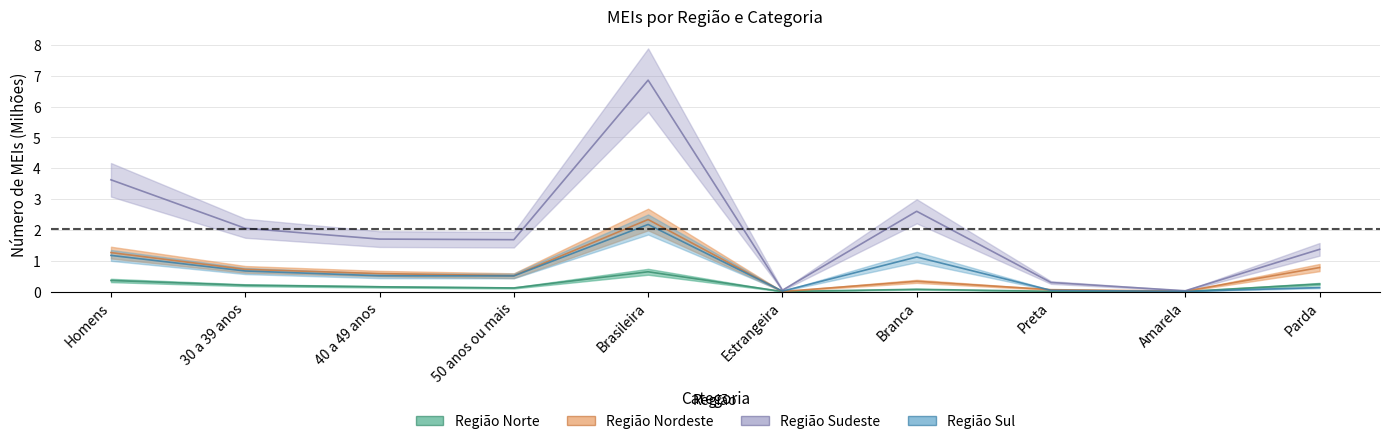

Reading left to right, list all the values displayed in this chart.

Região Norte: Homens=0.4	30 a 39 anos=0.2	40 a 49 anos=0.2	50 anos ou mais=0.1	Brasileira=0.6	Estrangeira=0.0	Branca=0.1	Preta=0.0	Amarela=0.0	Parda=0.2
Região Nordeste: Homens=1.3	30 a 39 anos=0.7	40 a 49 anos=0.6	50 anos ou mais=0.5	Brasileira=2.3	Estrangeira=0.0	Branca=0.3	Preta=0.1	Amarela=0.0	Parda=0.8
Região Sudeste: Homens=3.6	30 a 39 anos=2.1	40 a 49 anos=1.7	50 anos ou mais=1.7	Brasileira=6.9	Estrangeira=0.0	Branca=2.6	Preta=0.3	Amarela=0.0	Parda=1.4
Região Sul: Homens=1.2	30 a 39 anos=0.7	40 a 49 anos=0.5	50 anos ou mais=0.5	Brasileira=2.2	Estrangeira=0.0	Branca=1.1	Preta=0.0	Amarela=0.0	Parda=0.1